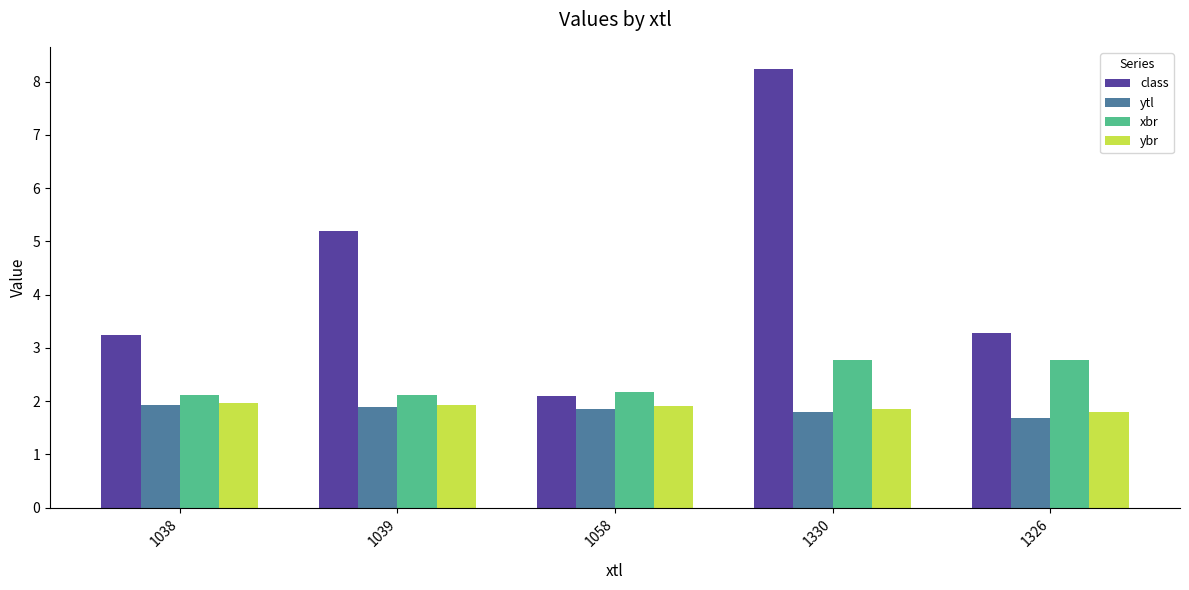

Where does the class series first go above 3?

1038